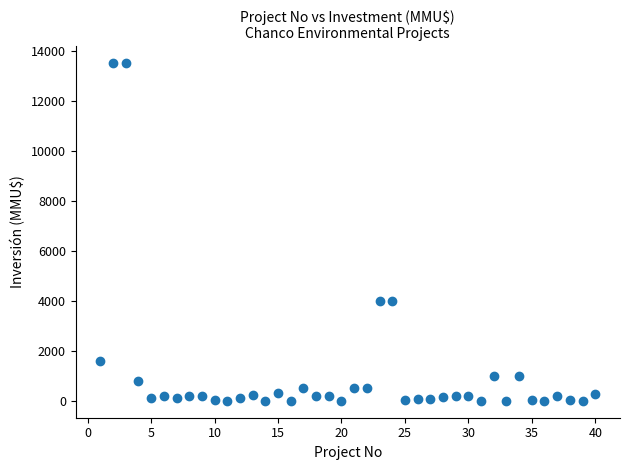

What is the range of Y values (max minus min)?

13500